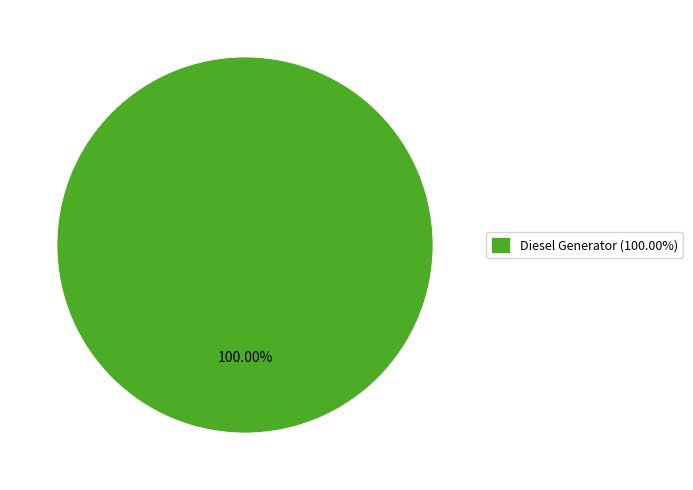

Is there a majority slice in this chart?

Yes